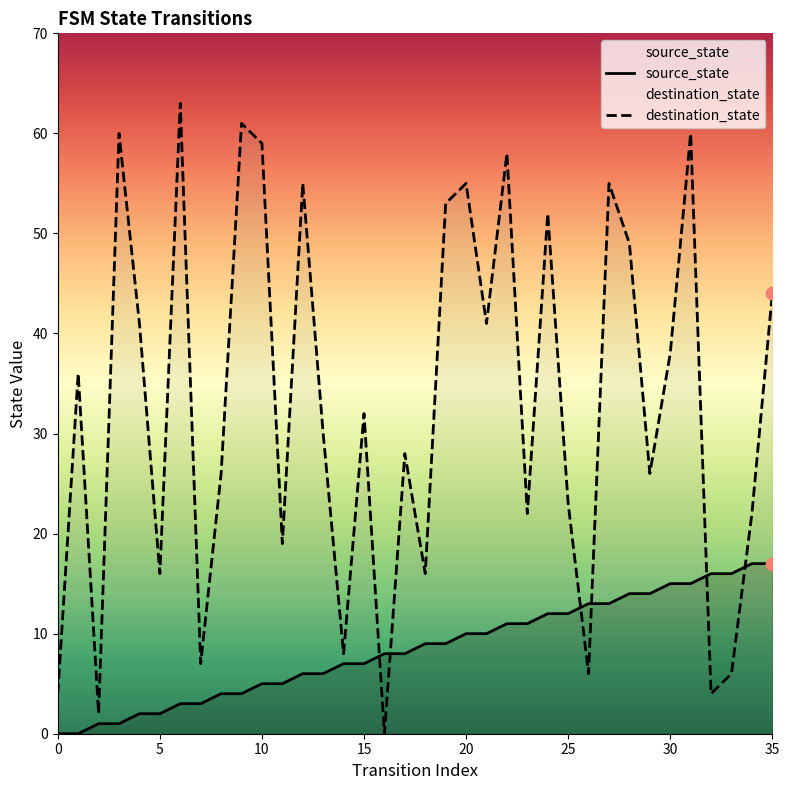

Which series contains the highest Y value?

destination_state